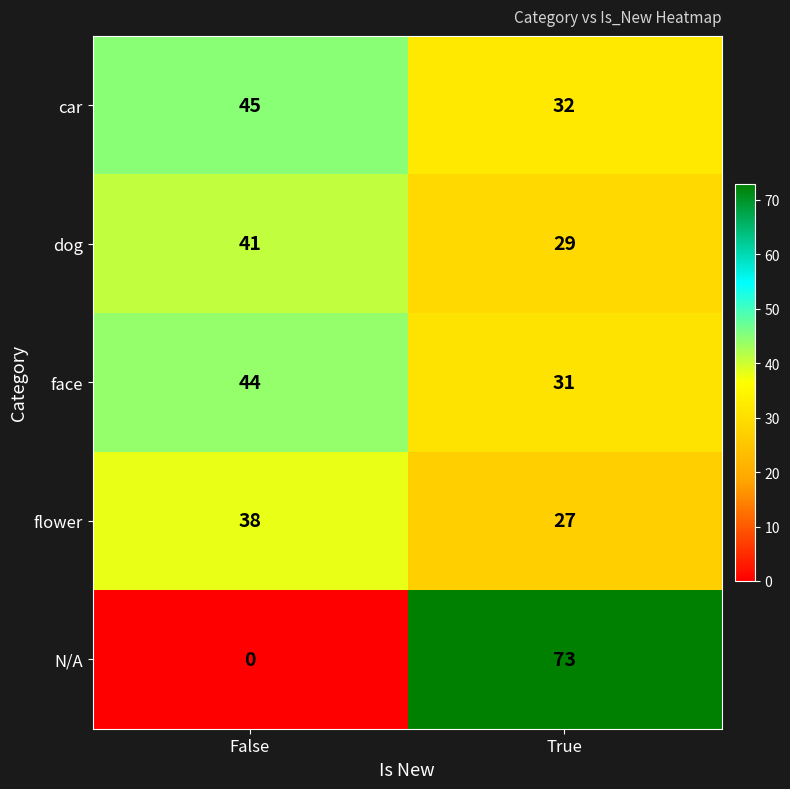

Where is face nearest to the value 37?

True